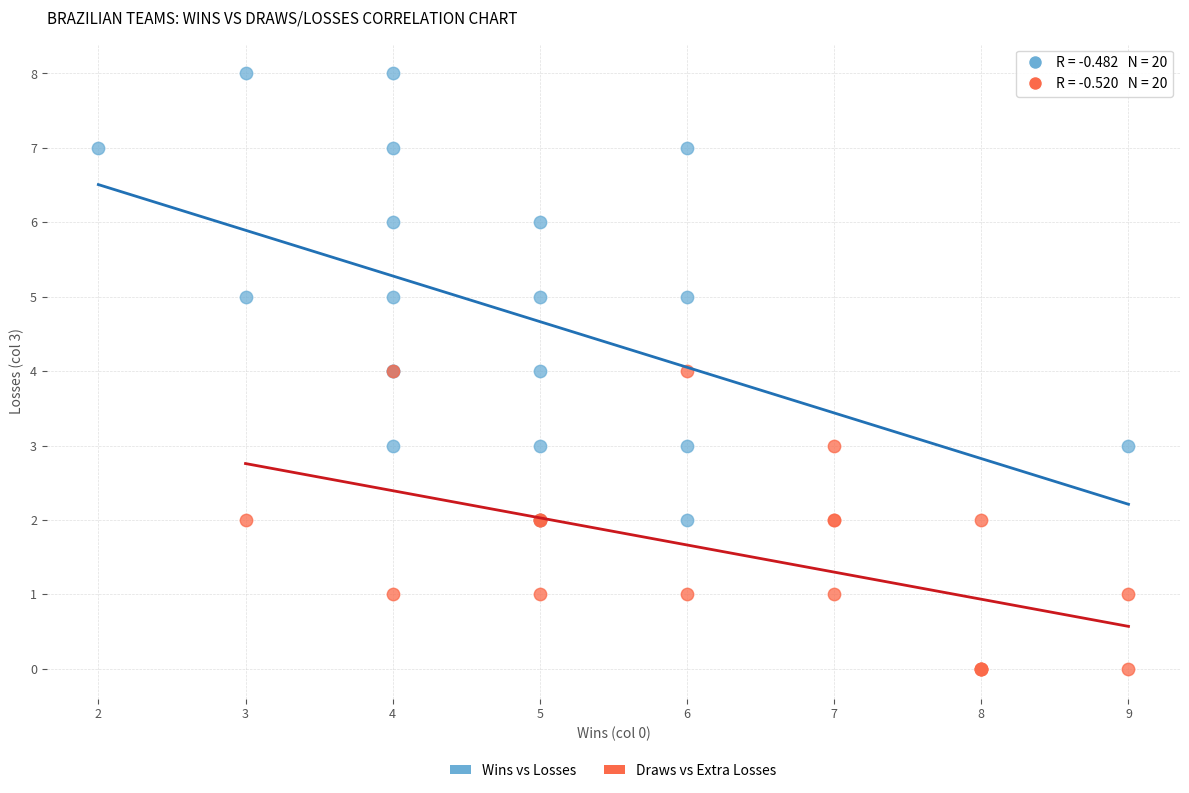

What are all the series names shown in the legend?

Wins vs Losses, Draws vs Extra Losses